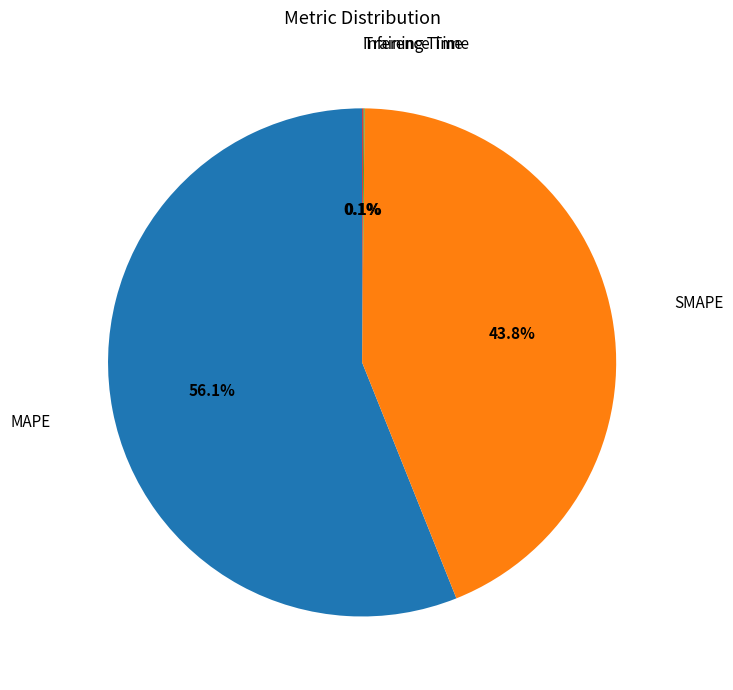

Is there a majority slice in this chart?

Yes